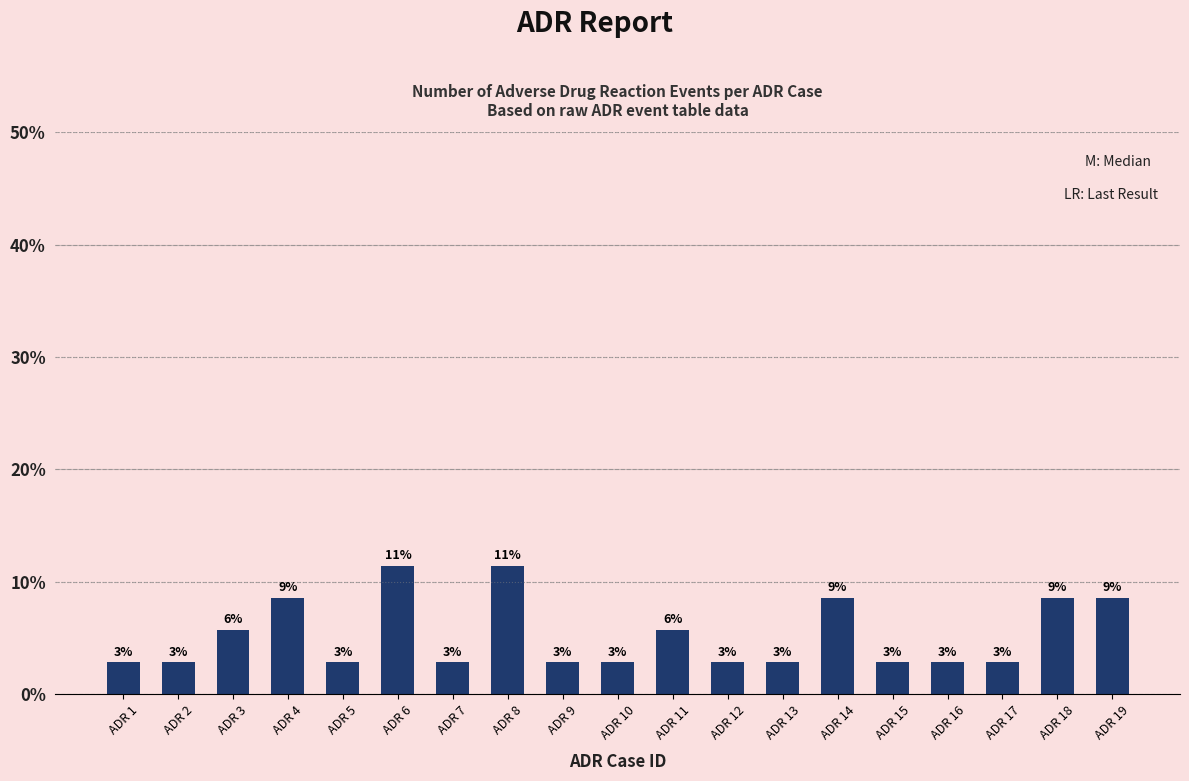

Are the bars horizontal?

No